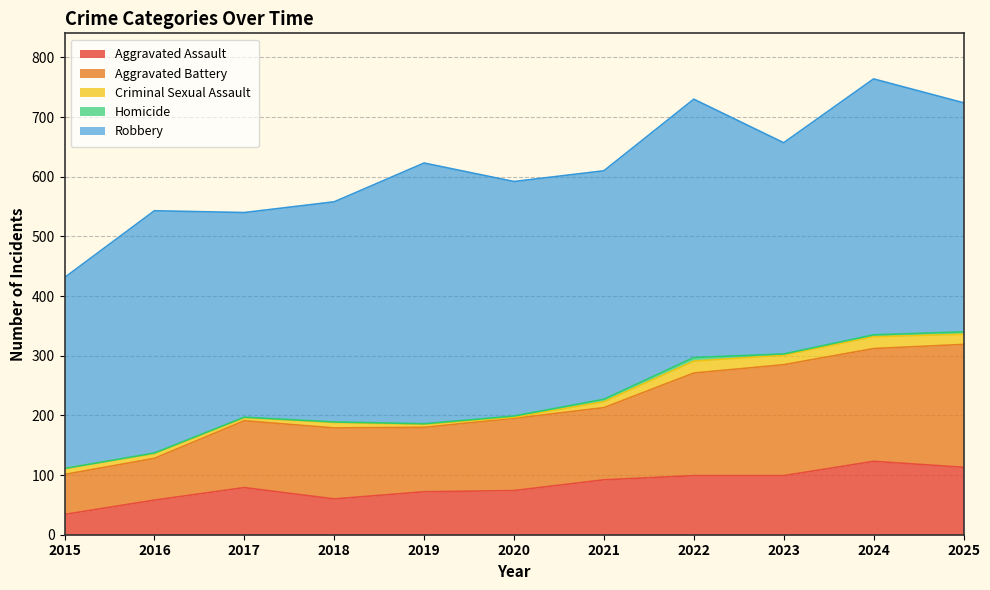

At which category is the sum across all series the highest?

2024